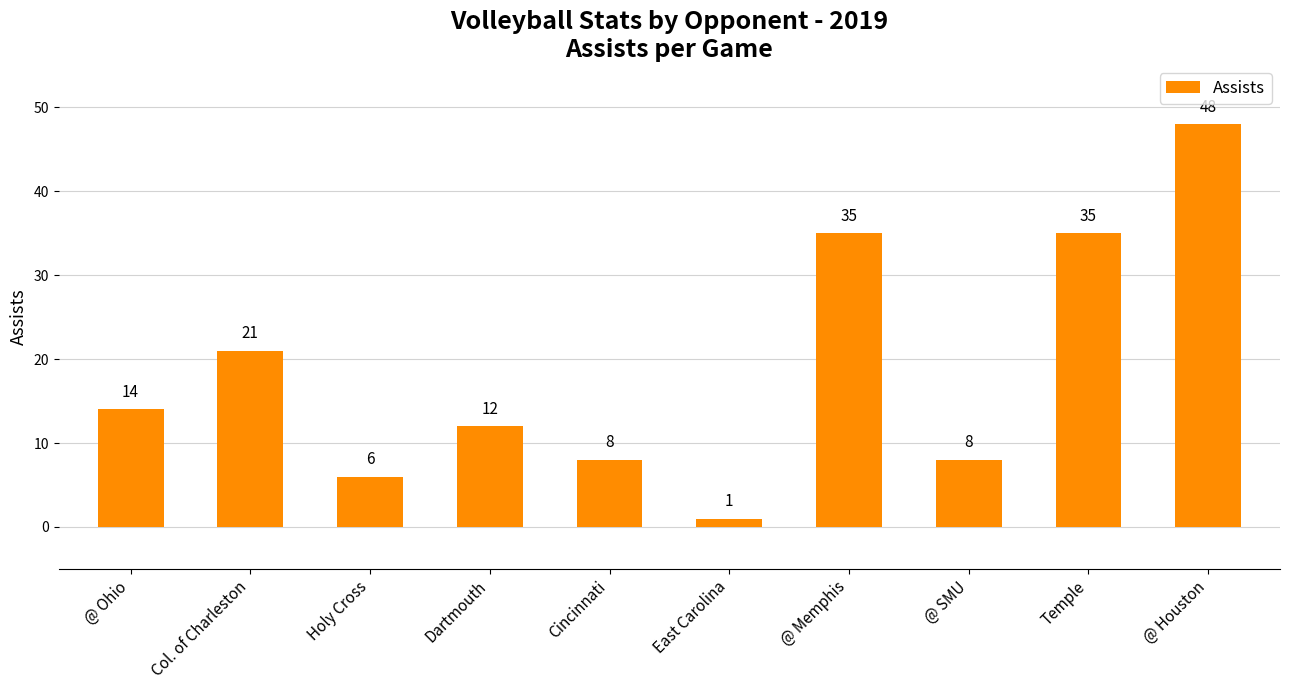

What value does the data have at Cincinnati, to the nearest 10?

10